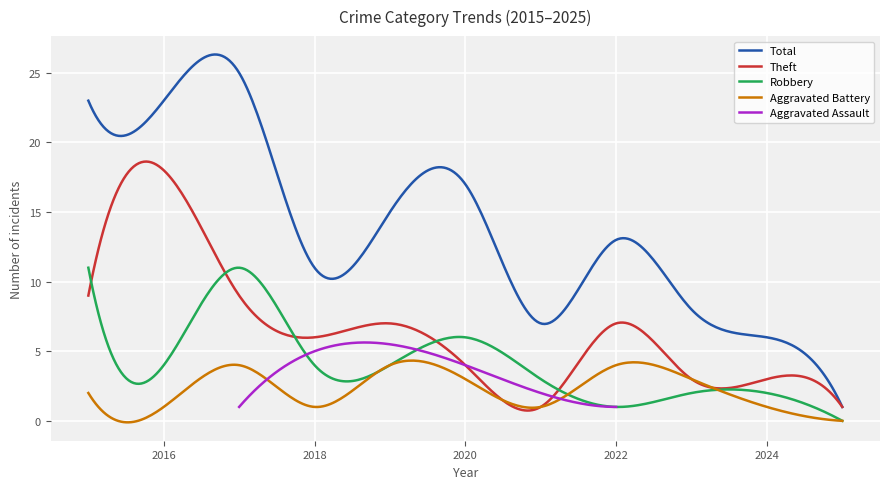

How many interior local valleys does the Aggravated Battery series have?

3